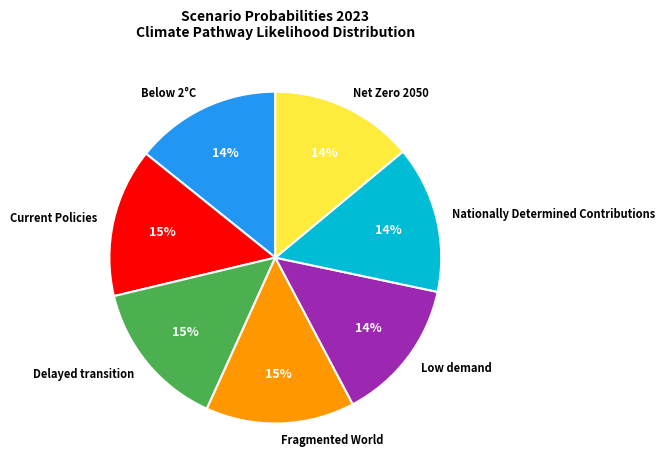

Does Net Zero 2050 represent more than half of the total?

No